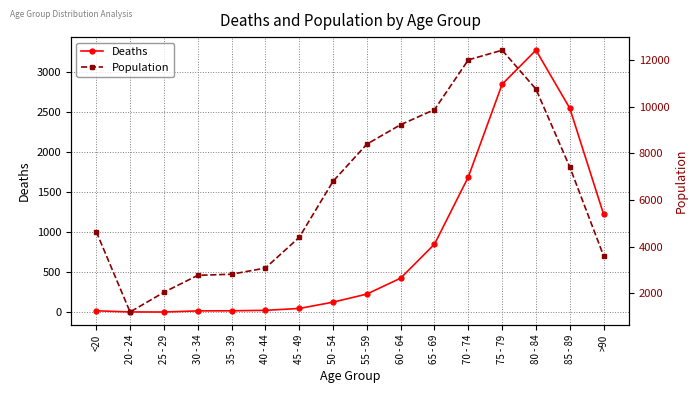

In Population, how many points are higher than both neighbors (excluding endpoints)?

1